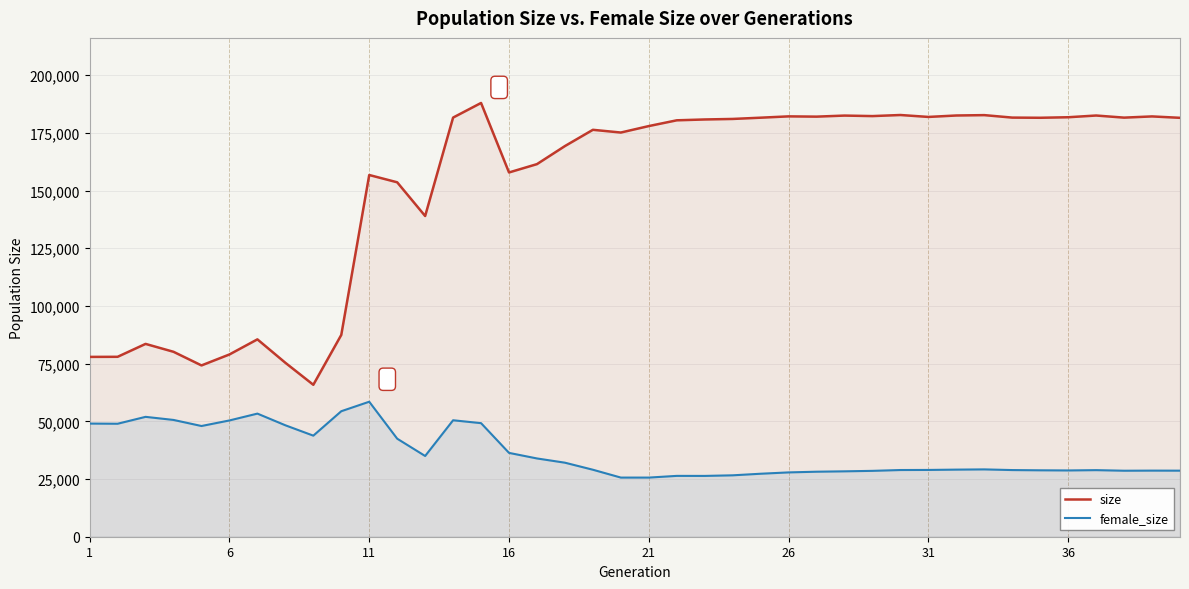

True or false: female_size and size cross at least once.

False